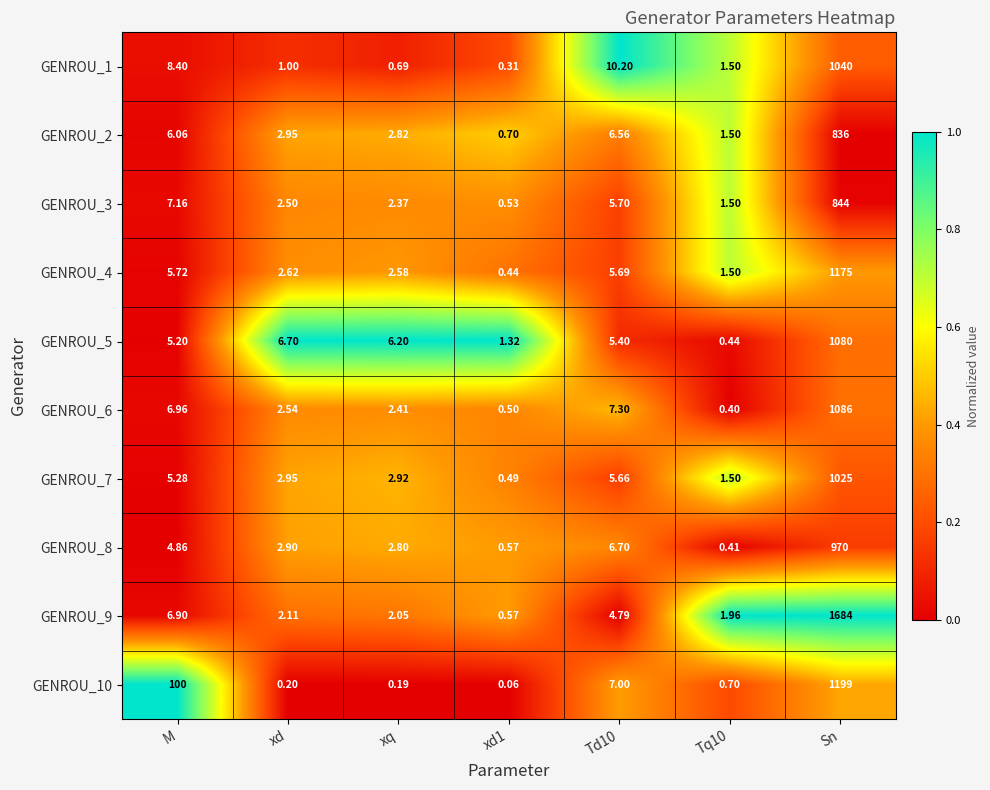

At which label does GENROU_9 first exceed 2?

M